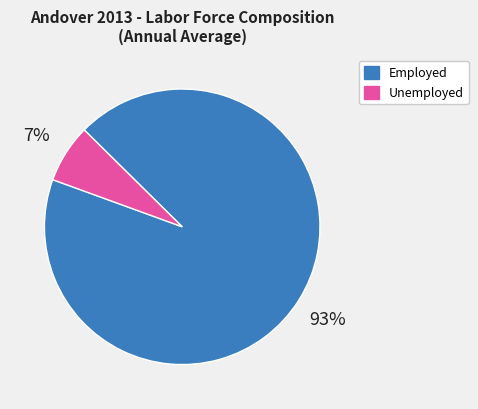

To the nearest percent, what percentage of the pie is Unemployed?

7%